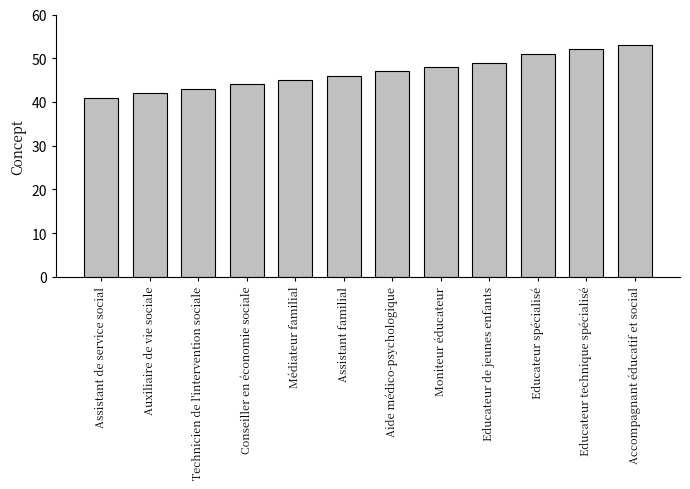

Are the bars grouped side by side (vs. stacked)?

No